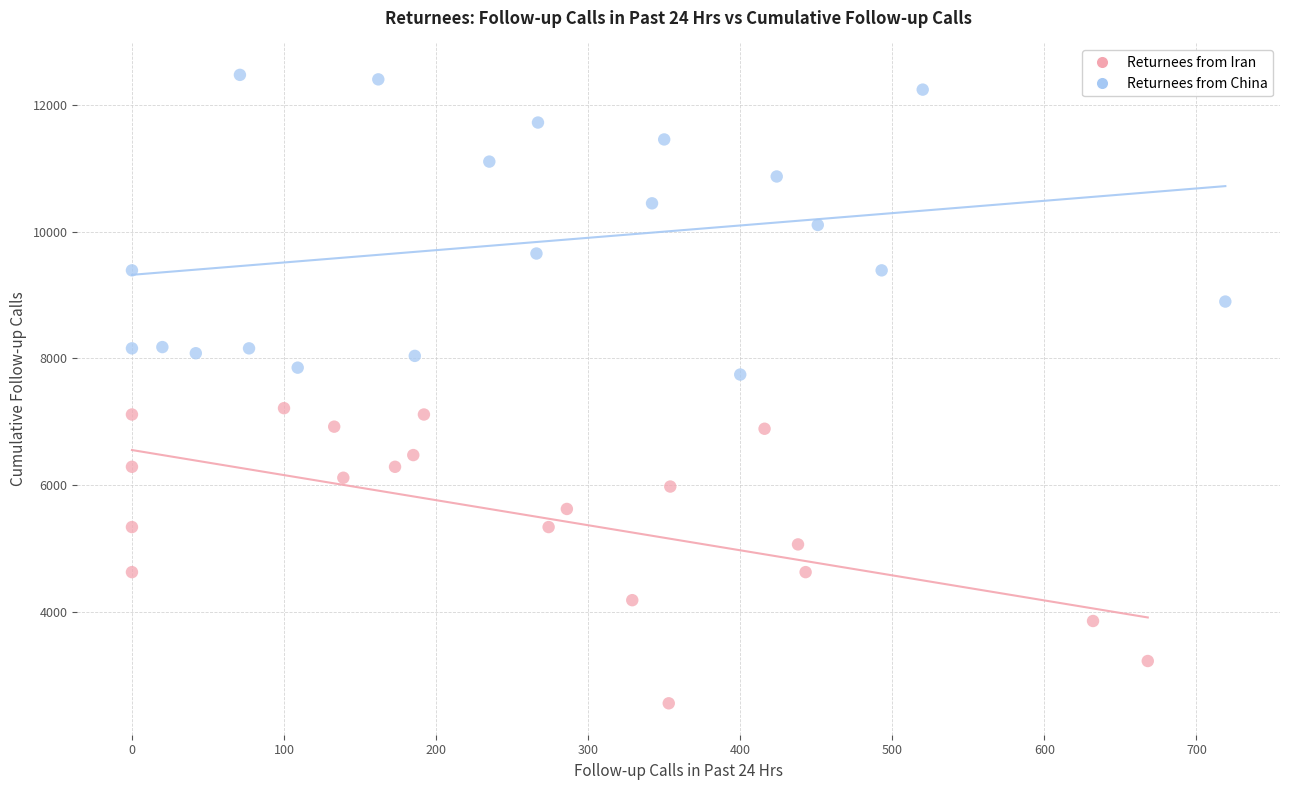

Which series reaches the maximum Y coordinate?

Returnees from China